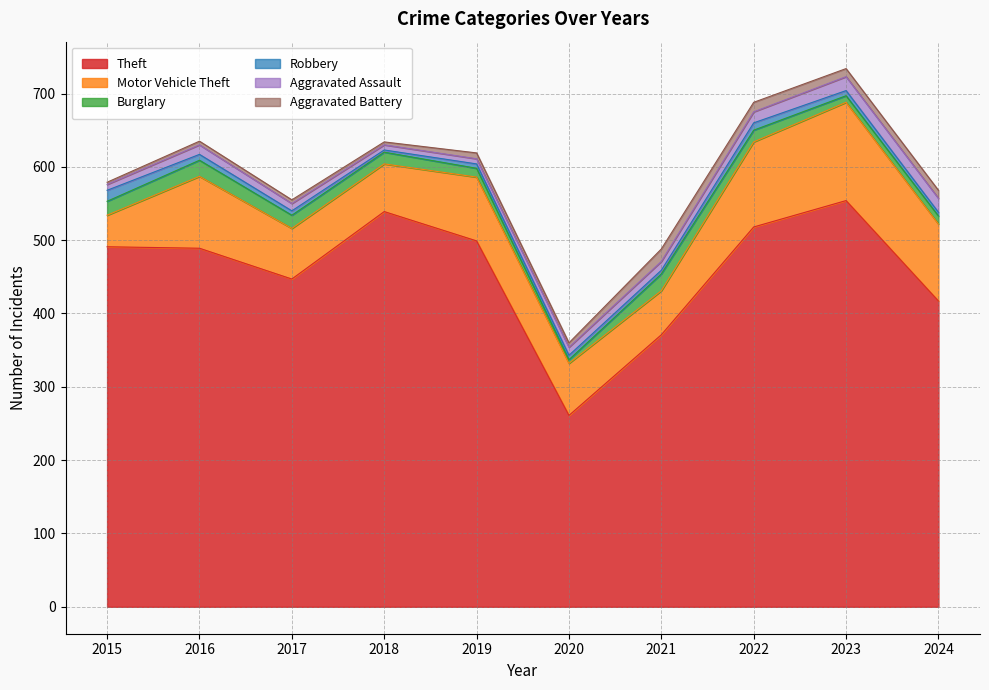

What is the sum of all Burglary values?

151